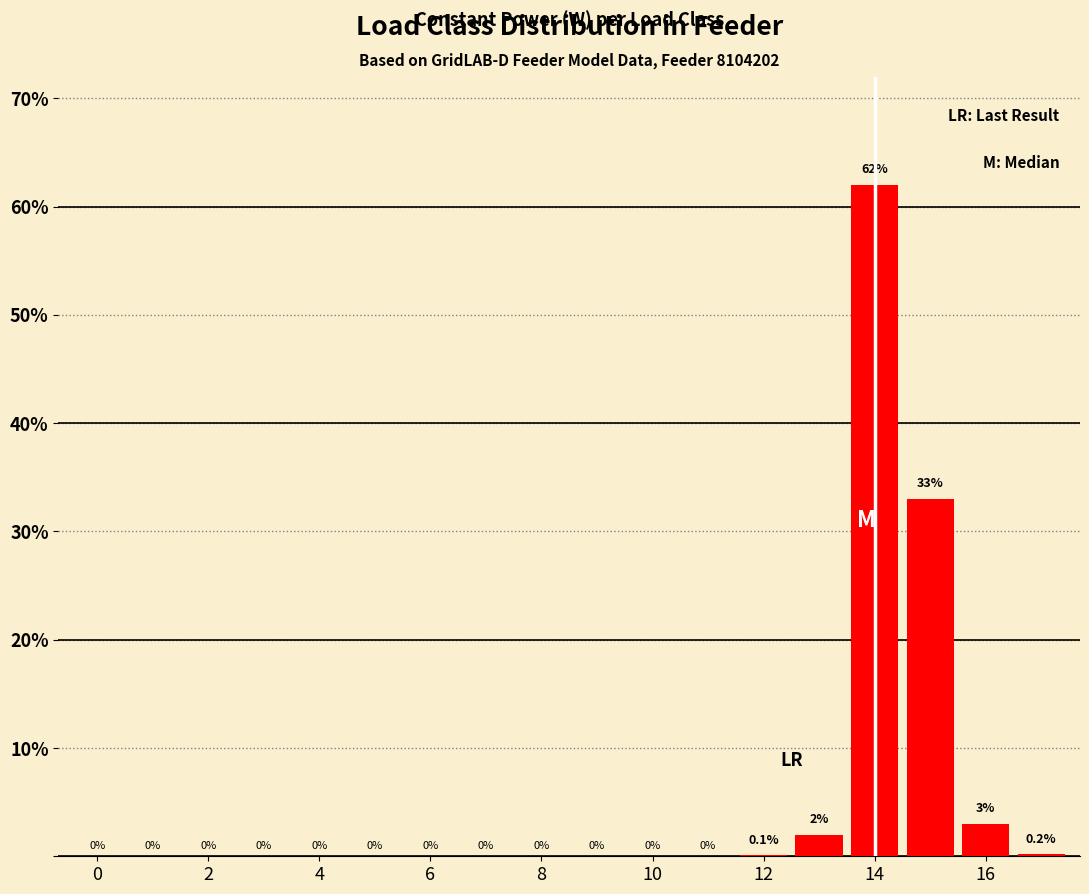

What is the maximum value shown in the chart?

62.0